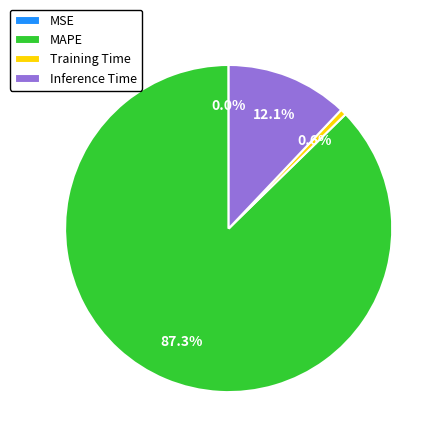

To the nearest percent, what is the difference between the largest and smallest slice percentages?

87%